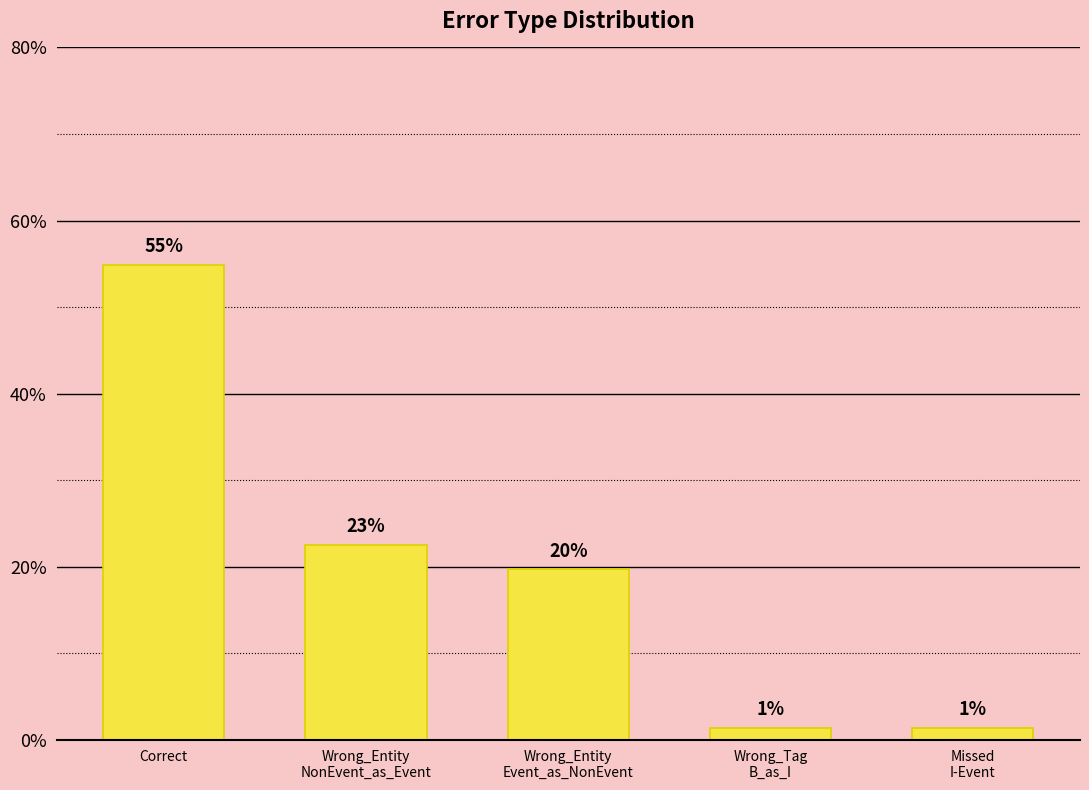

List the labels in order of value, smallest first.

Wrong_Tag
B_as_I, Missed
I-Event, Wrong_Entity
Event_as_NonEvent, Wrong_Entity
NonEvent_as_Event, Correct